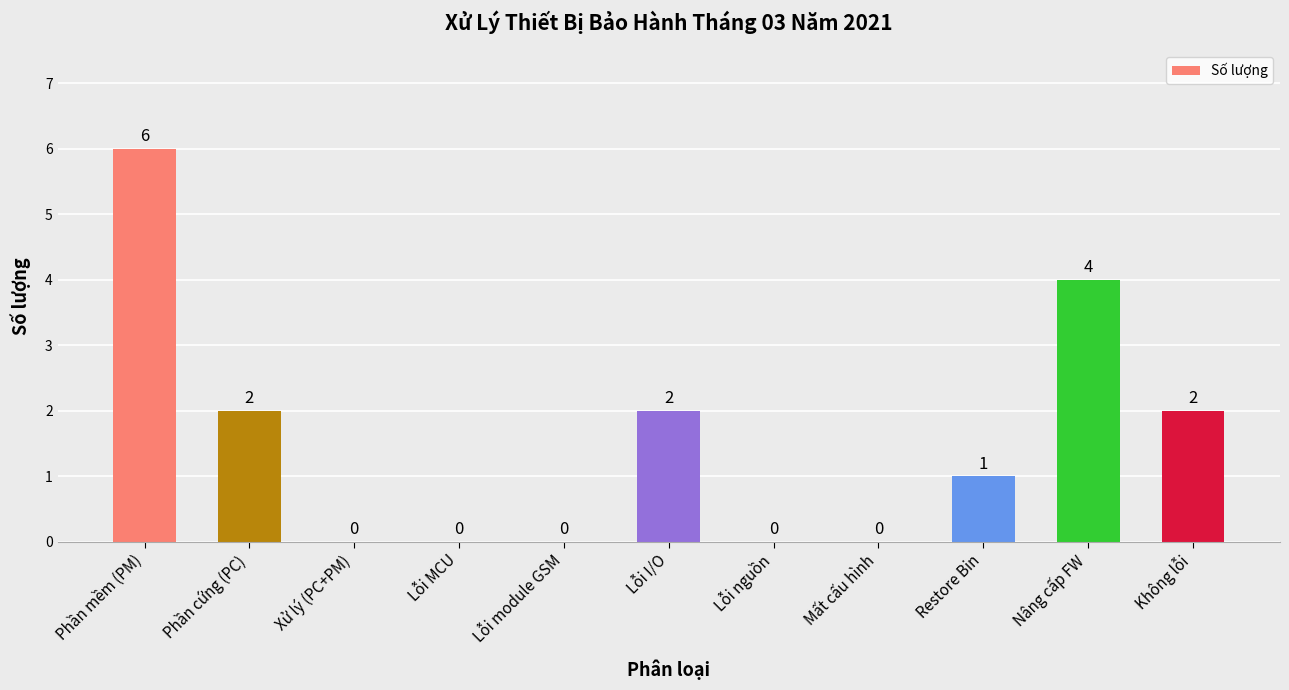

What is the maximum value shown in the chart?

6